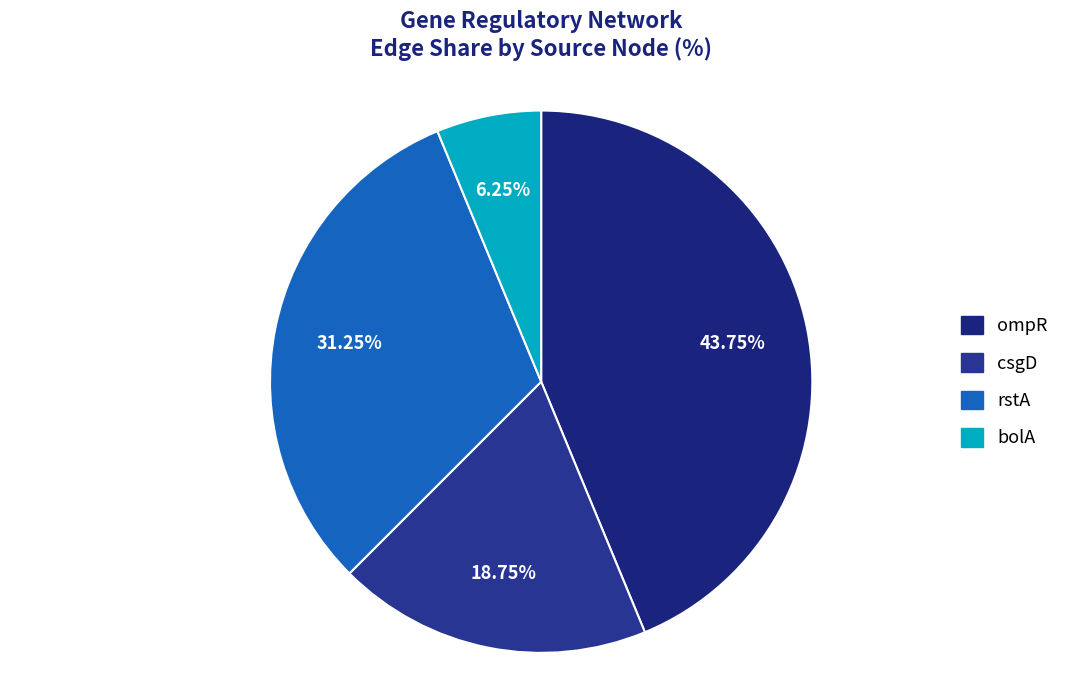

To the nearest percent, what is the average slice percentage?

25%